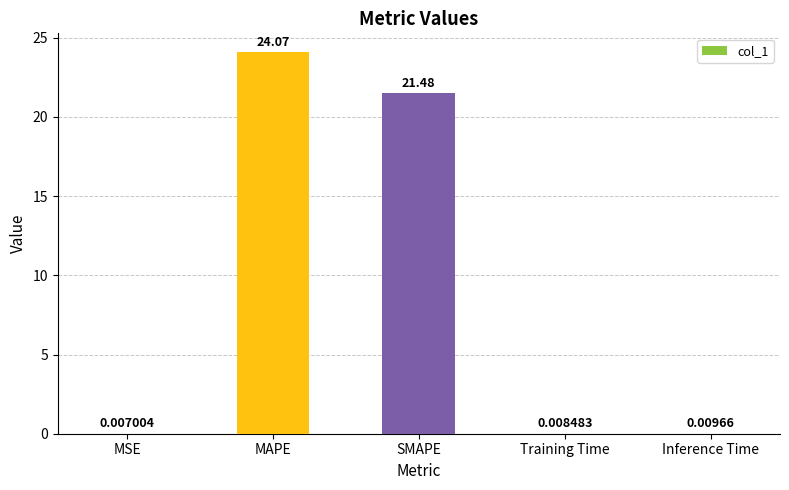

What is the sum of the values at SMAPE and MSE?

21.5